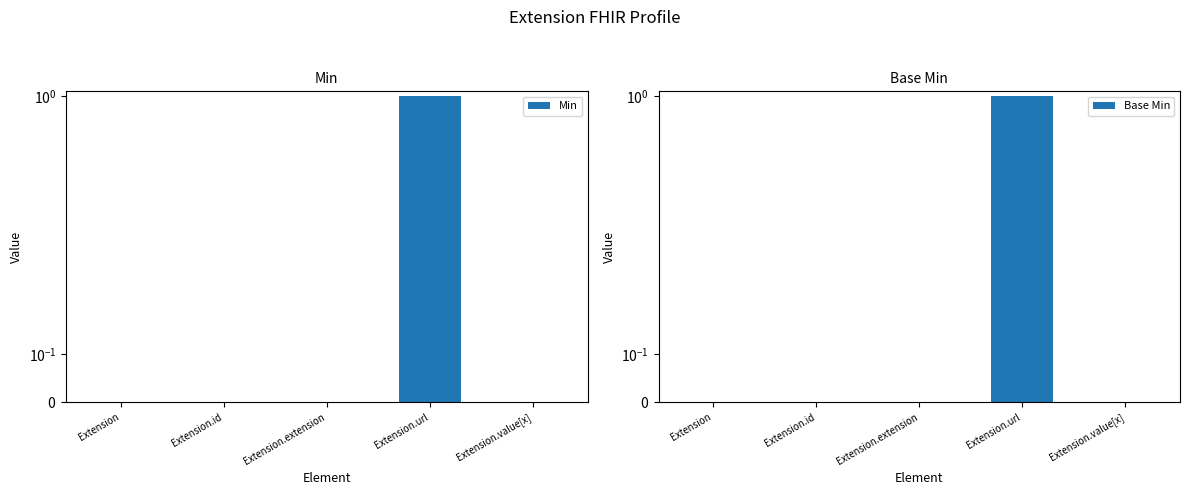

List the labels in order of Base Min value, smallest first.

Extension, Extension.id, Extension.extension, Extension.value[x], Extension.url